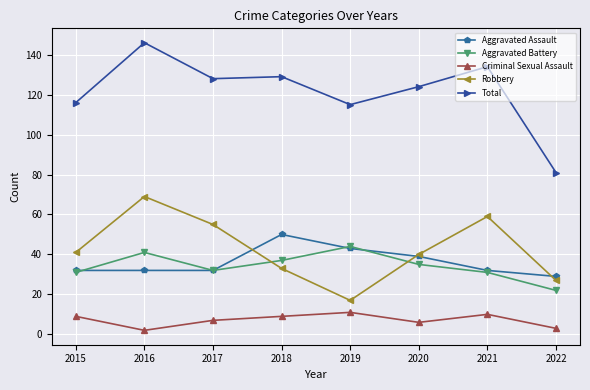

At how many categories does at least one series exceed 65?

8